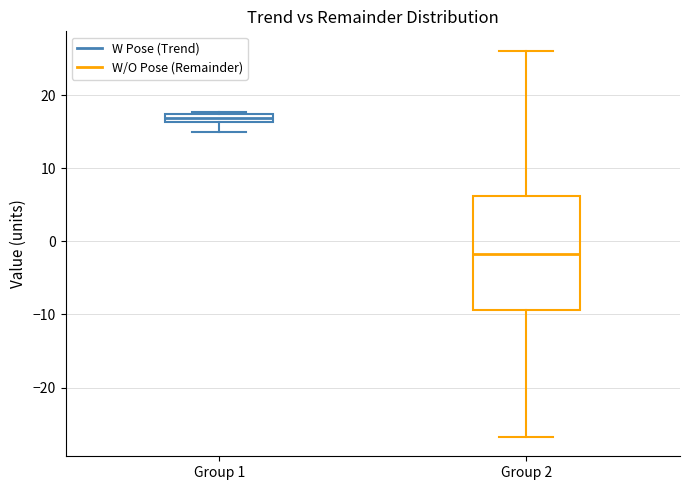

Which box has the highest median line?

Group 1